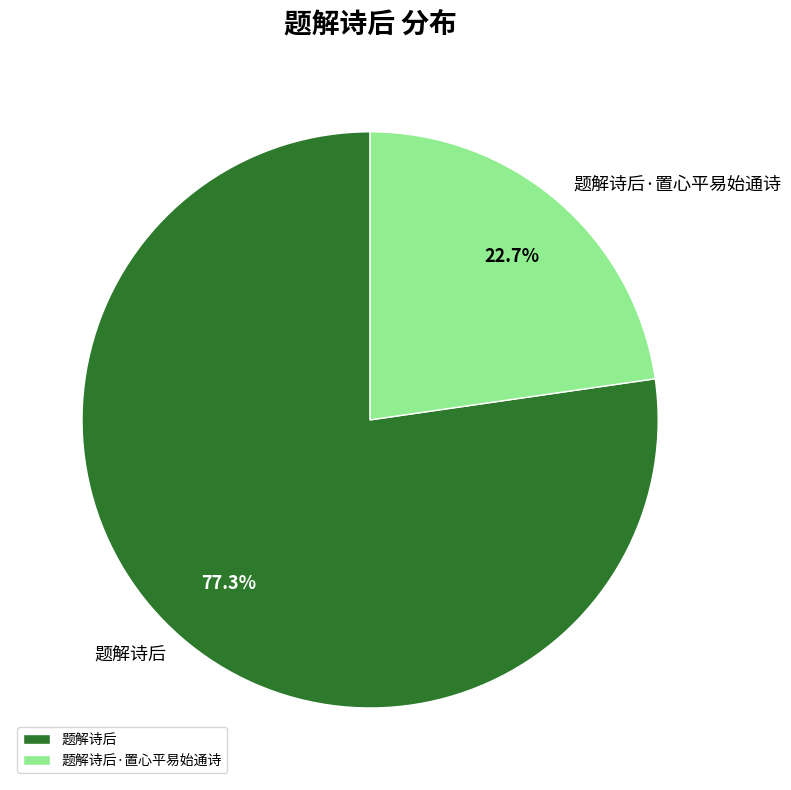

To the nearest percent, what portion does 题解诗后·置心平易始通诗 represent?

23%